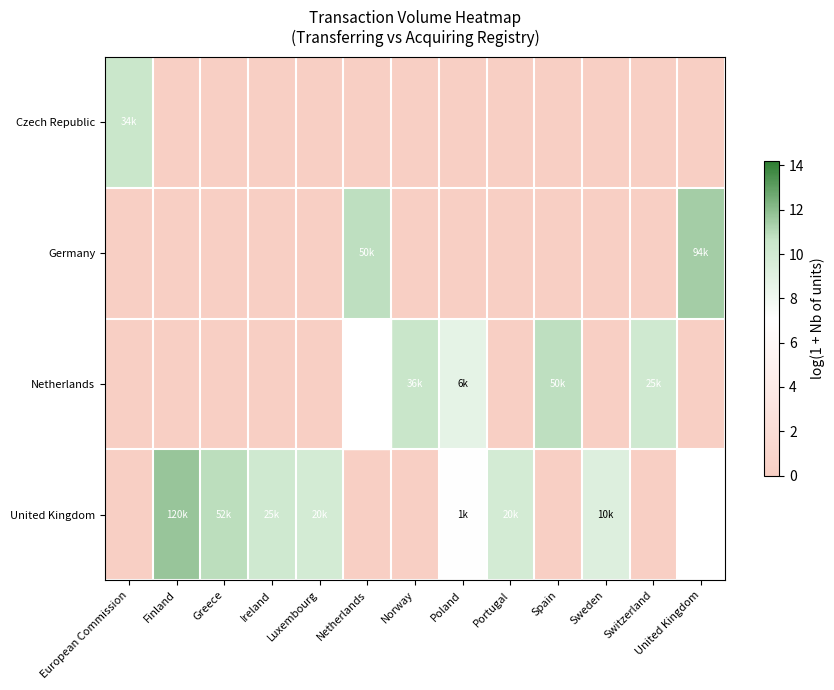

At which category is the sum across all series the highest?

United Kingdom